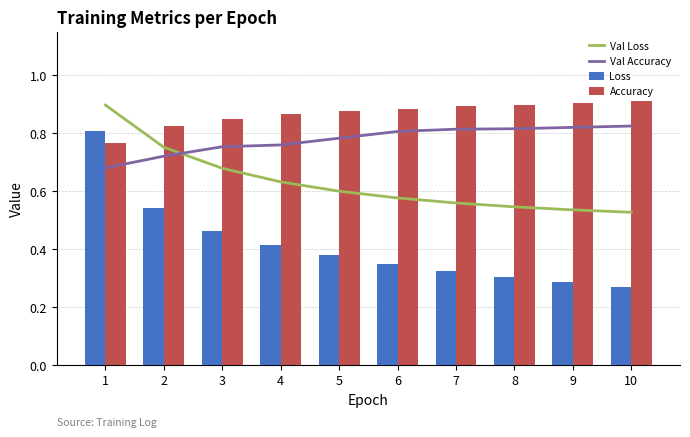

Which category has the highest value in the Loss series?

1